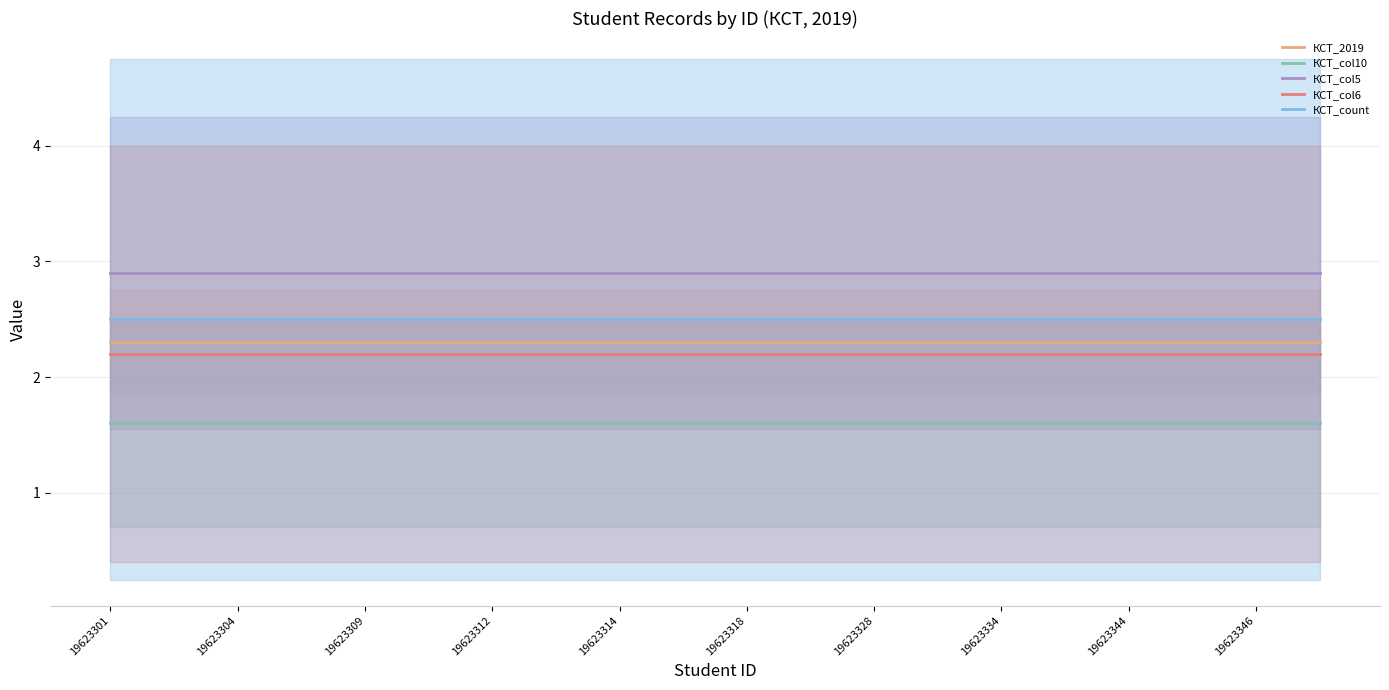

True or false: КСТ_col5 has a value of 0.8 at 19623309.

False